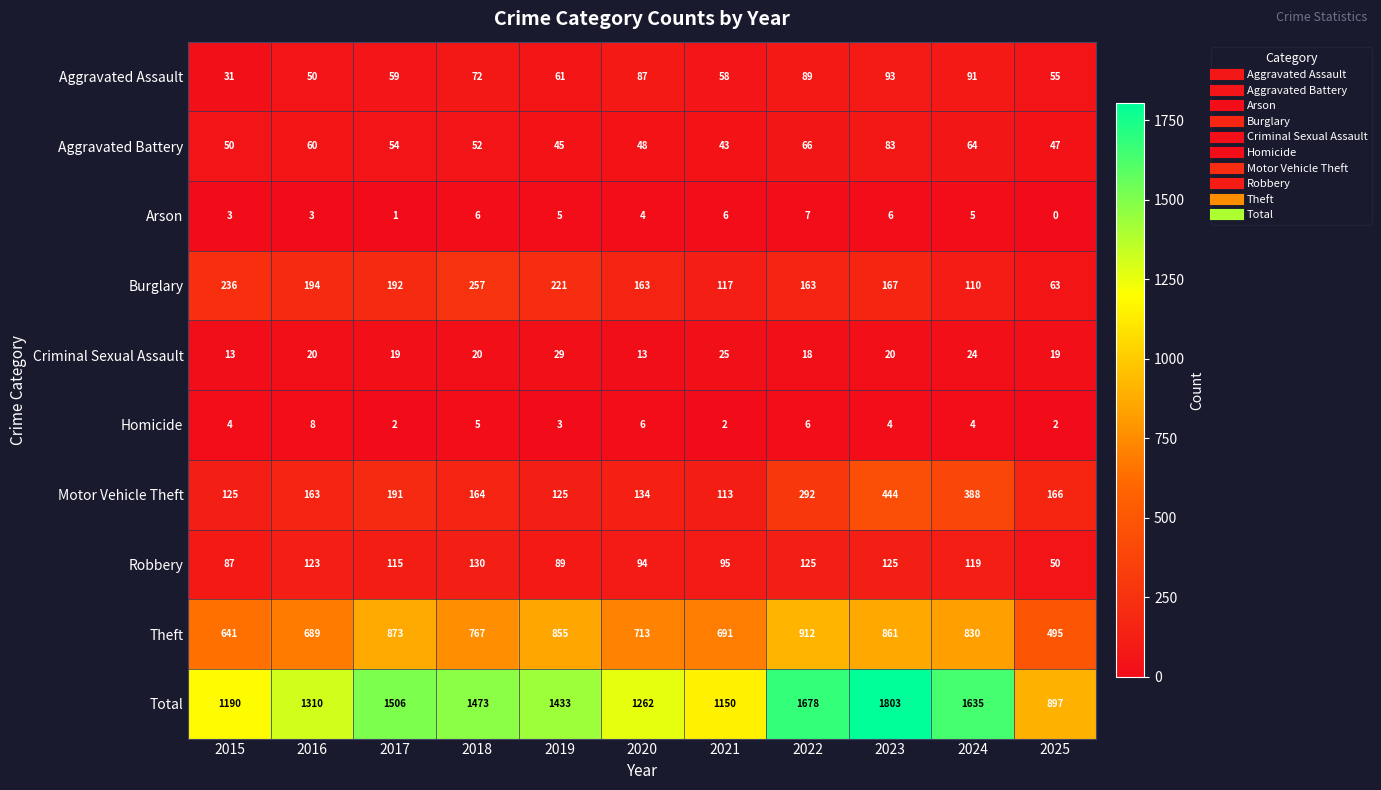

What is the sum of all Aggravated Battery values?

612